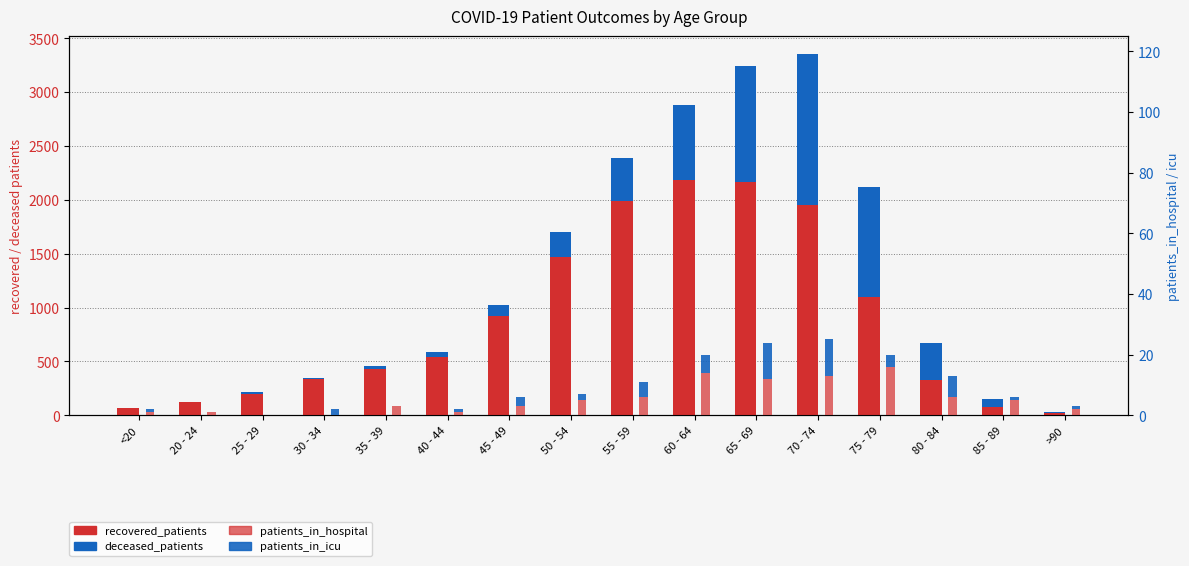

Where is deceased_patients nearest to the value 703?

60 - 64